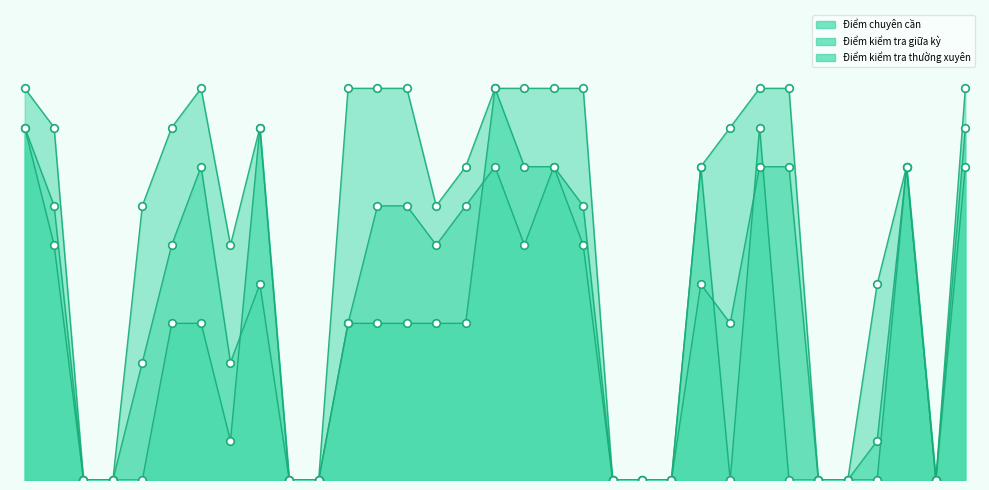

Which series contains the lowest Y value?

Điểm chuyên cần